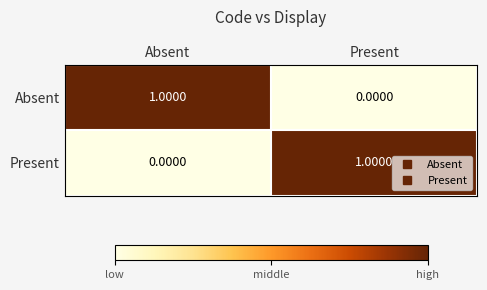

How many values in Present are above zero?

1